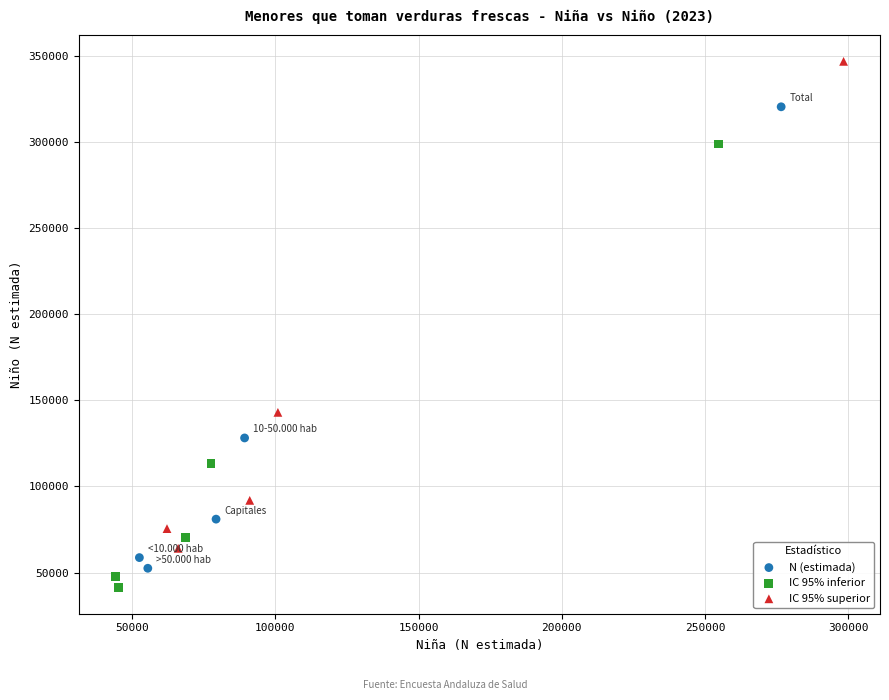

Which series reaches the maximum Y coordinate?

IC 95% superior